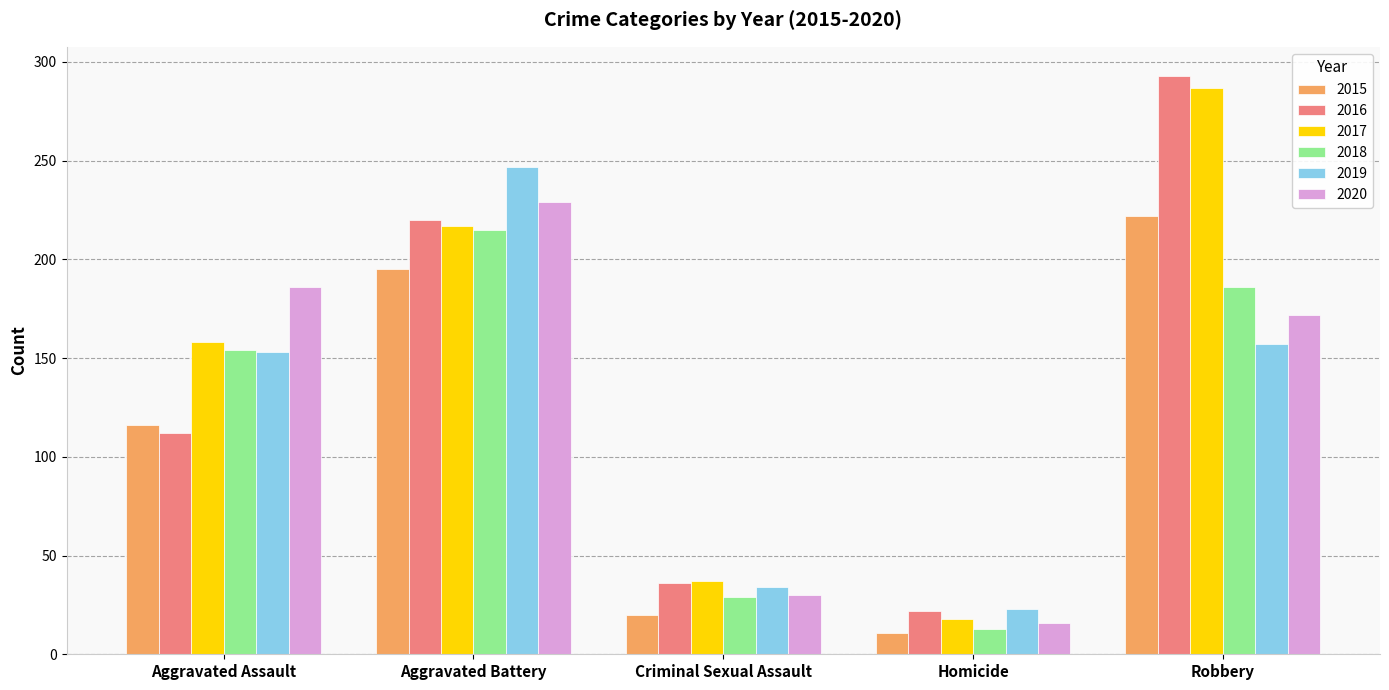

What is the average value of the 2017 series?

143